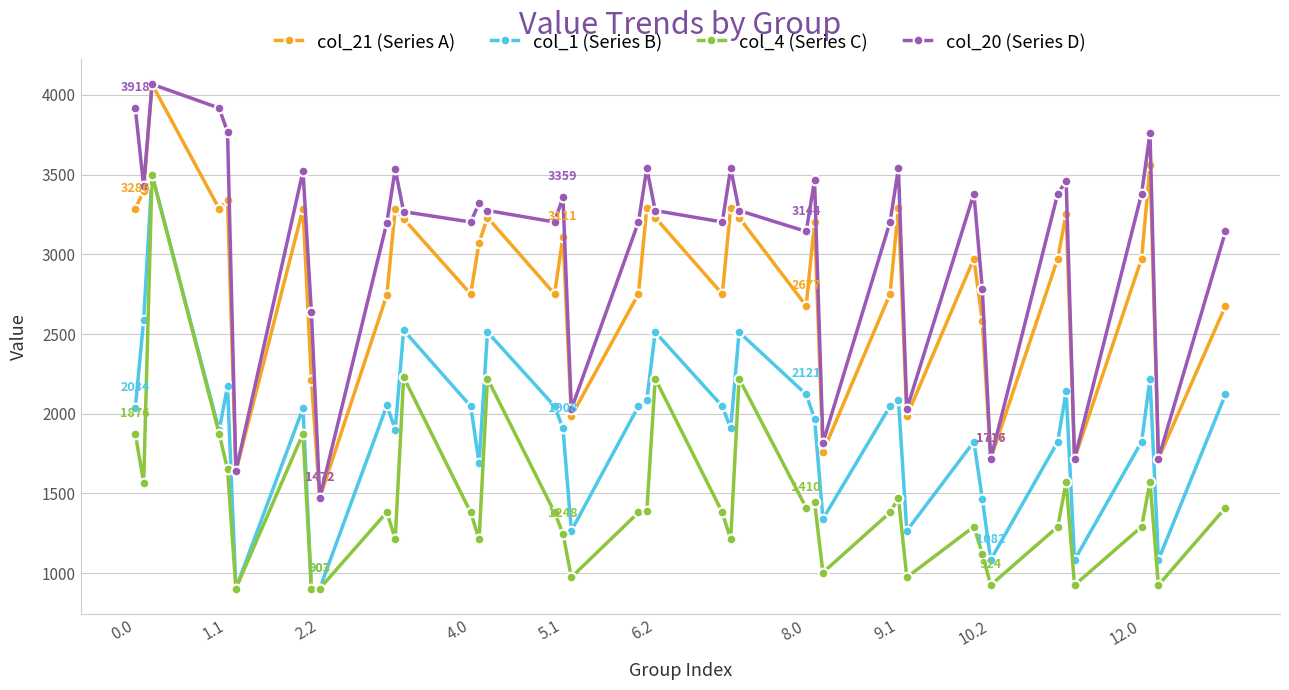

What is the value of the col_20 (Series D) point at the 5th from the left?

3768.9